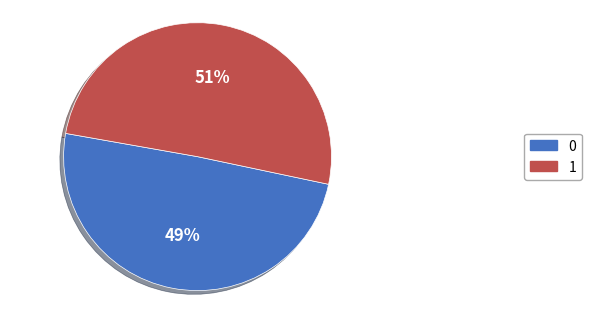

Is it true that 0 is 49% of the pie?

True